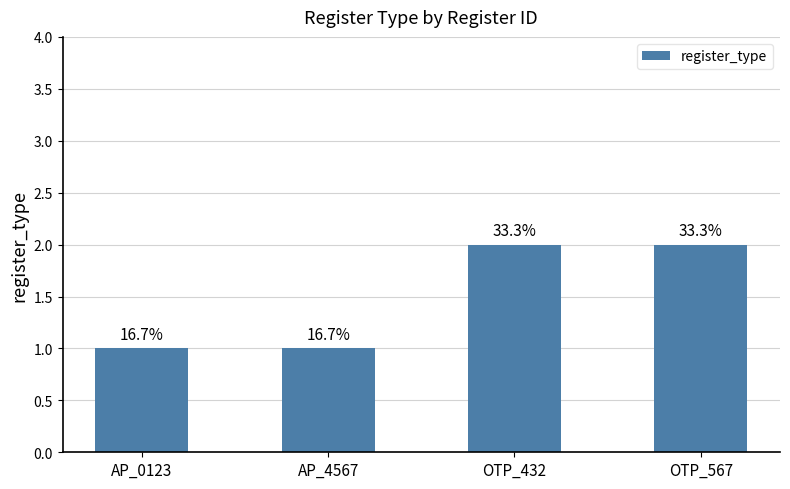

What is the change in value from AP_4567 to OTP_432?

+1